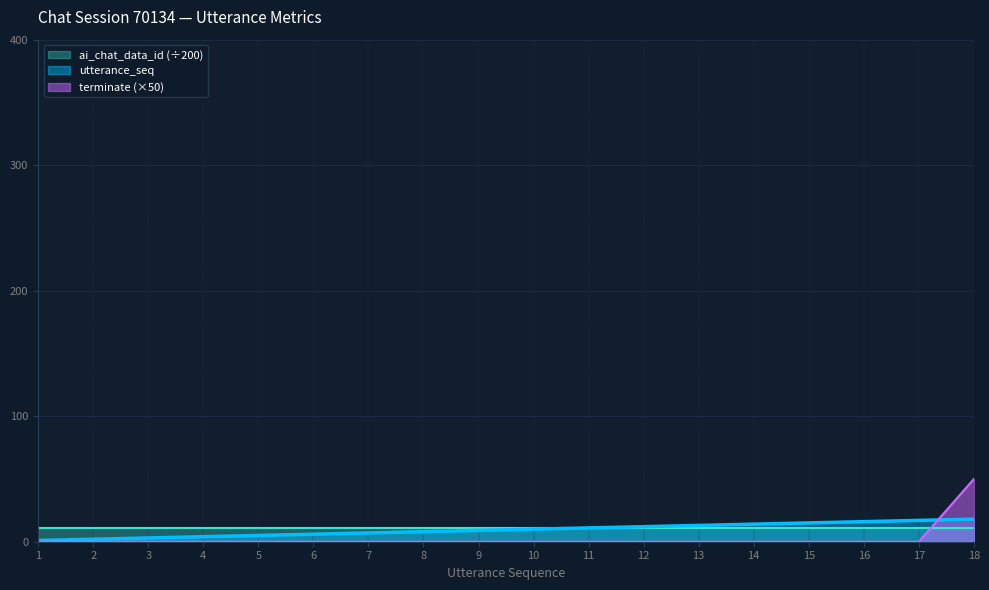

How many lines are shown in the chart?

3